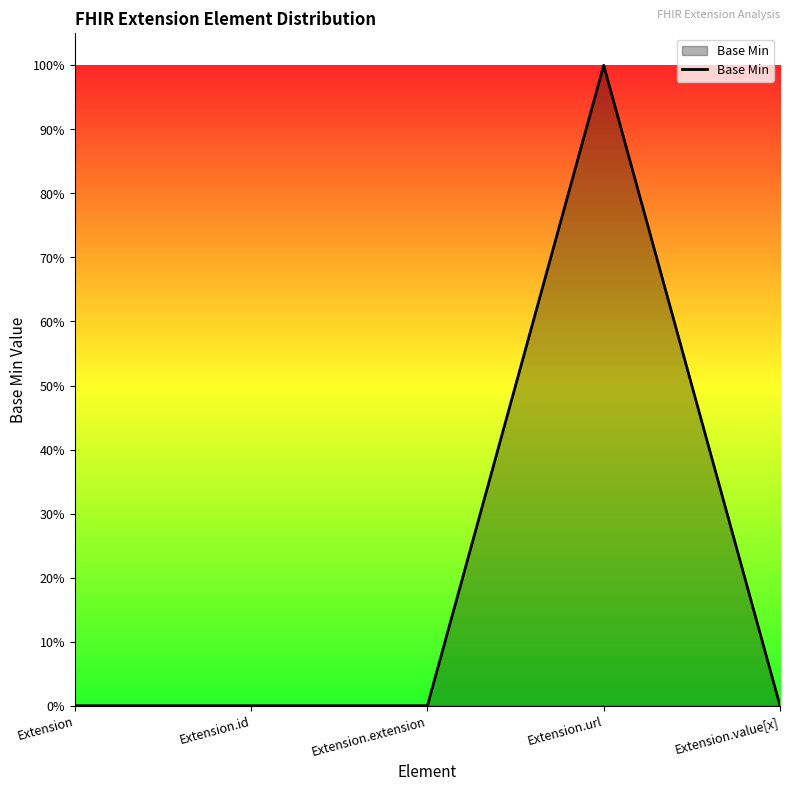

Which label corresponds to the largest value in the chart?

Extension.url